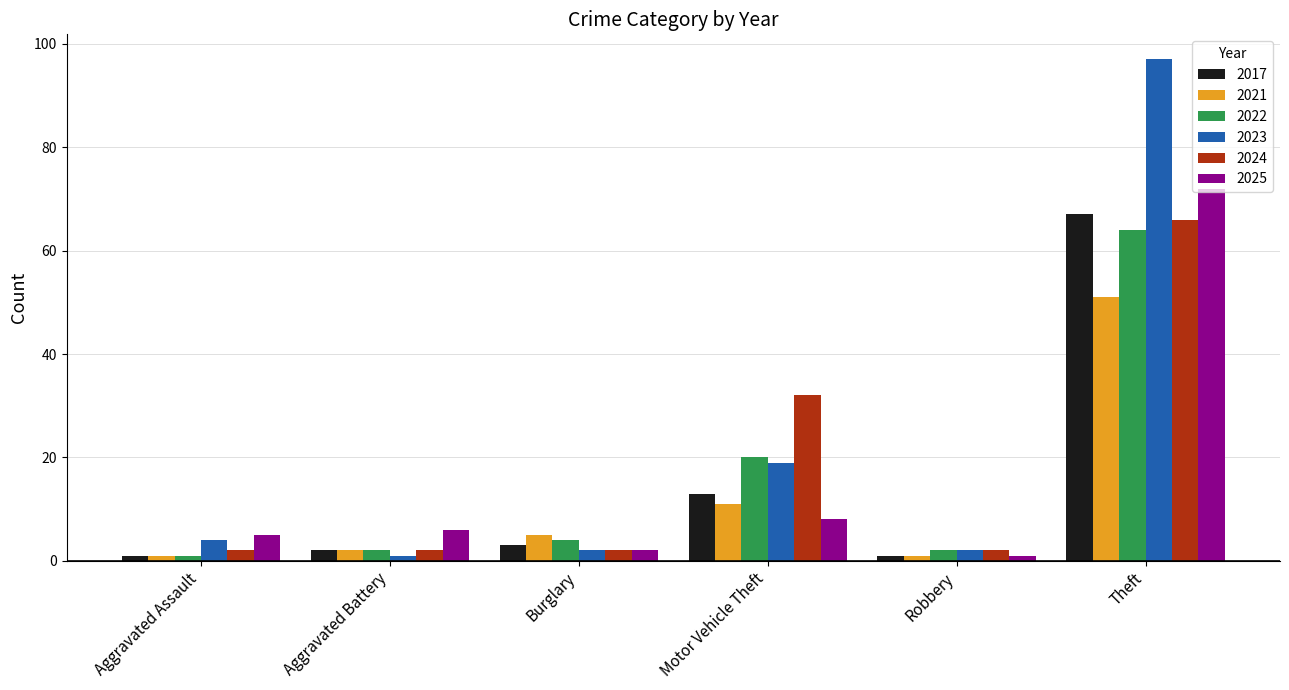

What is the difference between the maximum and minimum values in the 2024 series?

64